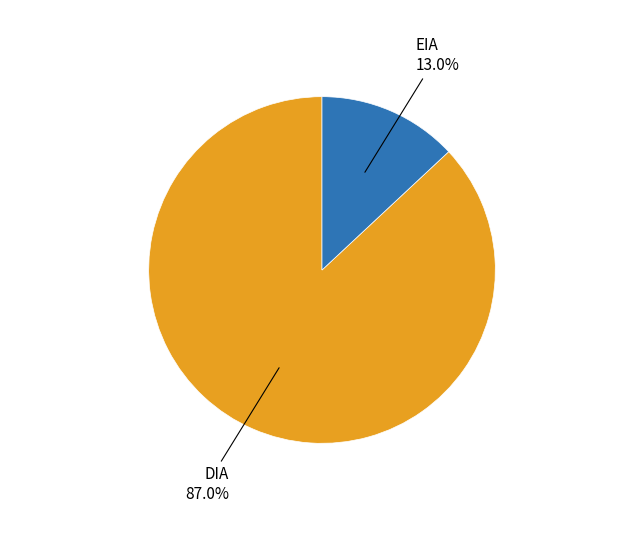

Does any single category account for the majority?

Yes